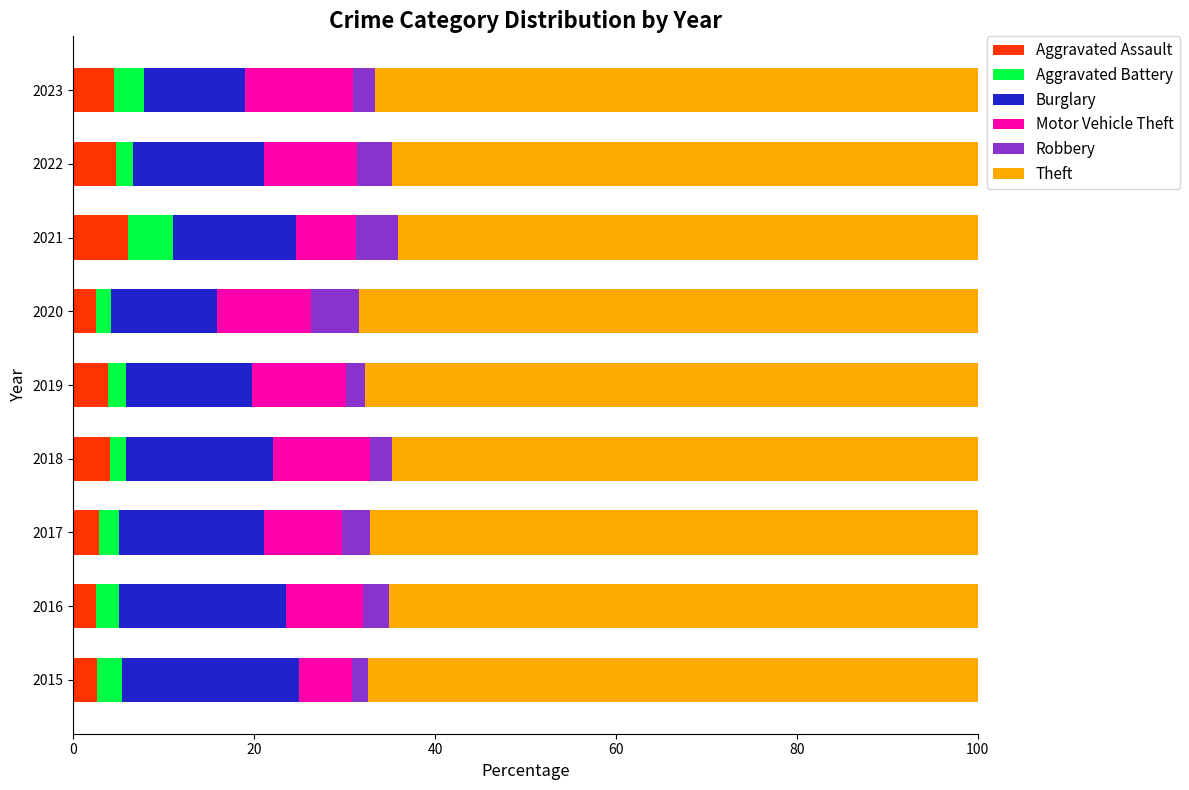

What is the average value of the Aggravated Assault series?

3.8